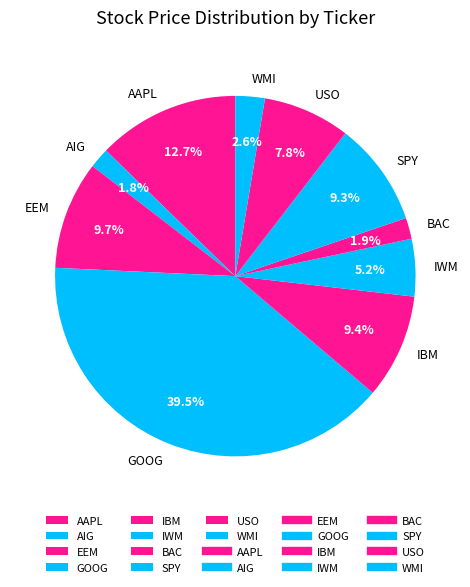

What is the ratio of the value at AAPL to the value at GOOG?

0.3